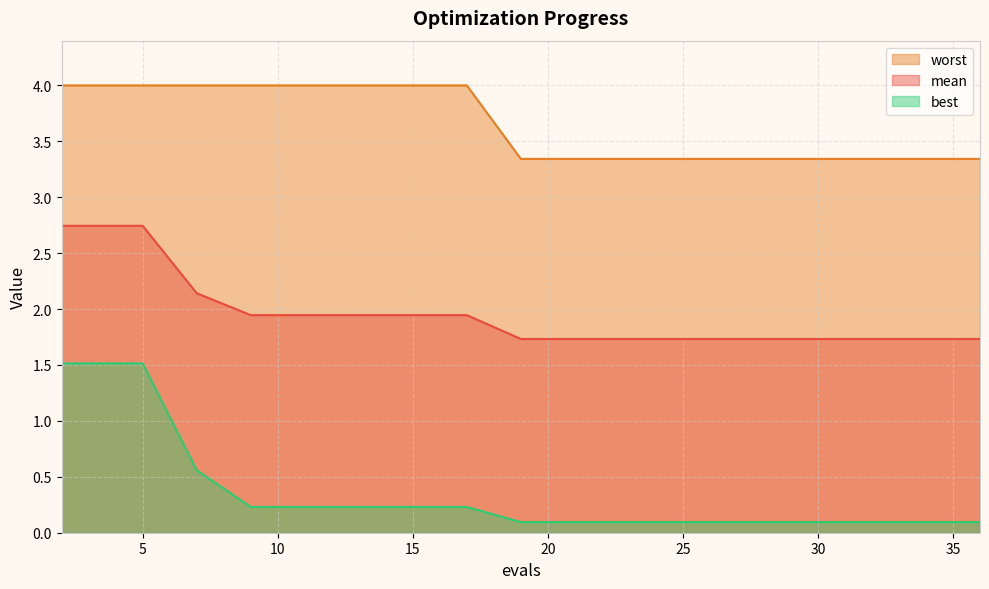

What is the minimum value for worst?

3.3